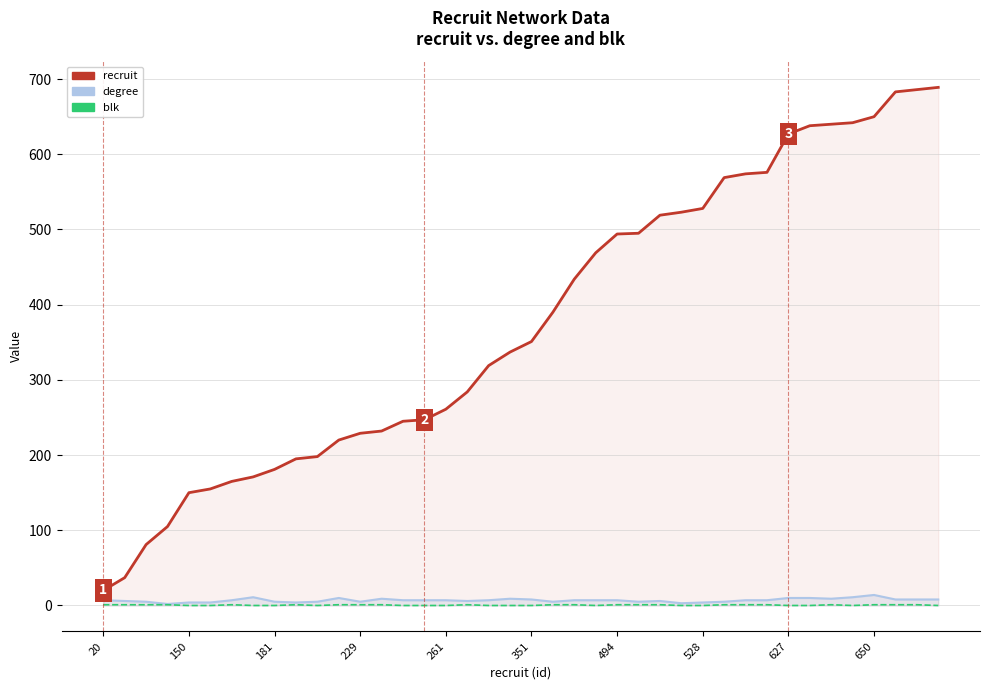

True or false: degree and blk intersect in this chart.

False